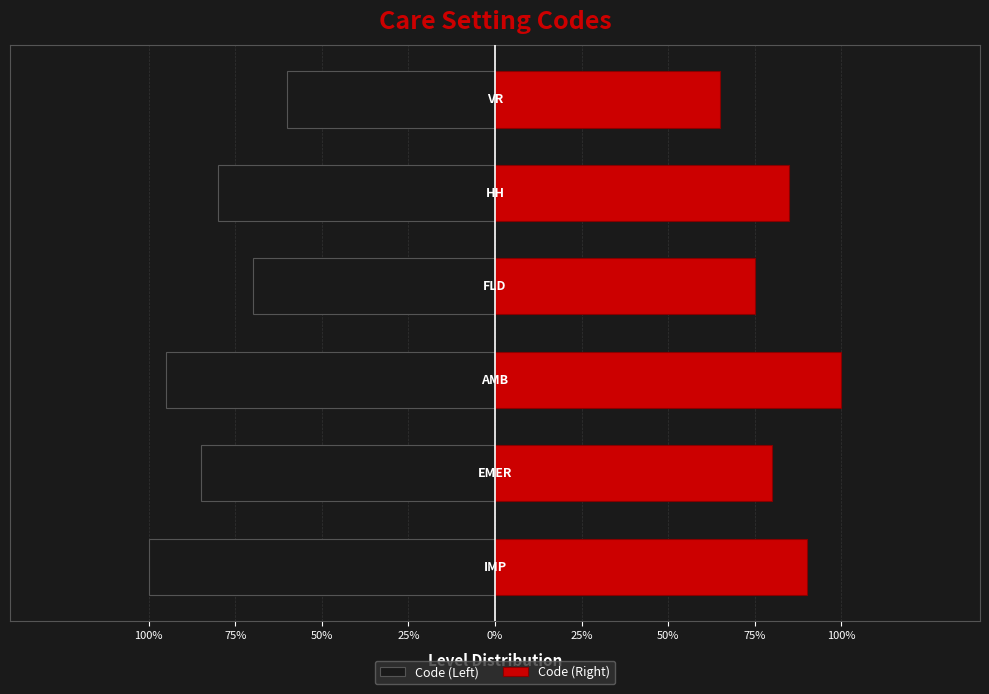

Rank the series at 25% from highest to lowest value.

Code (Right), Code (Left)